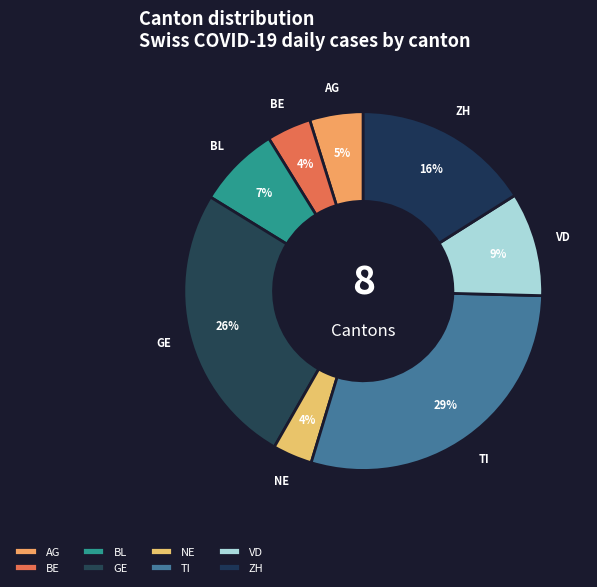

How many slices are in this pie chart?

8